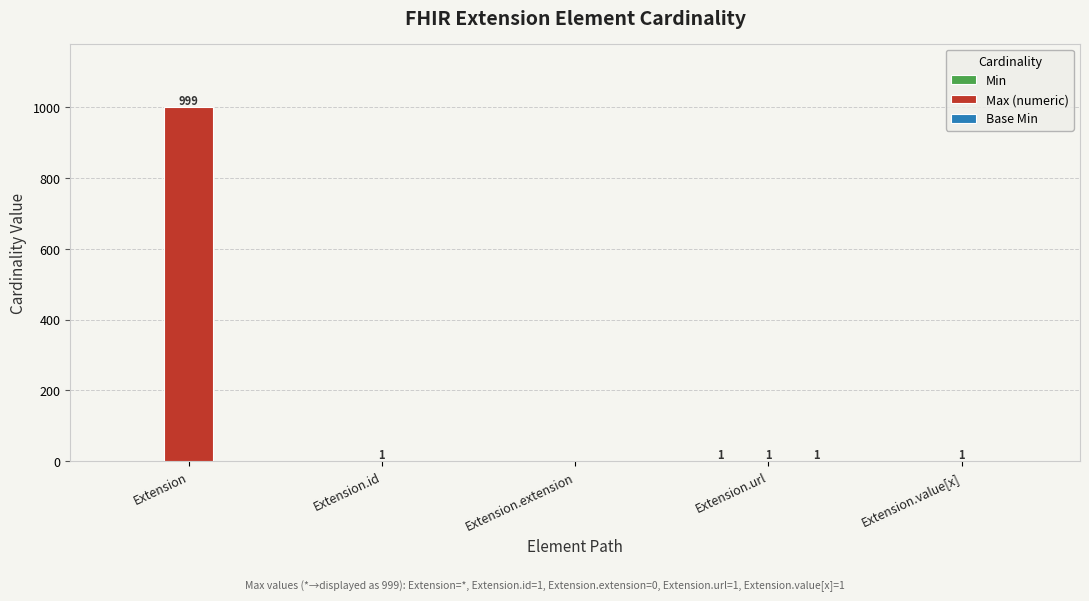

At which category is the sum across all series the highest?

Extension